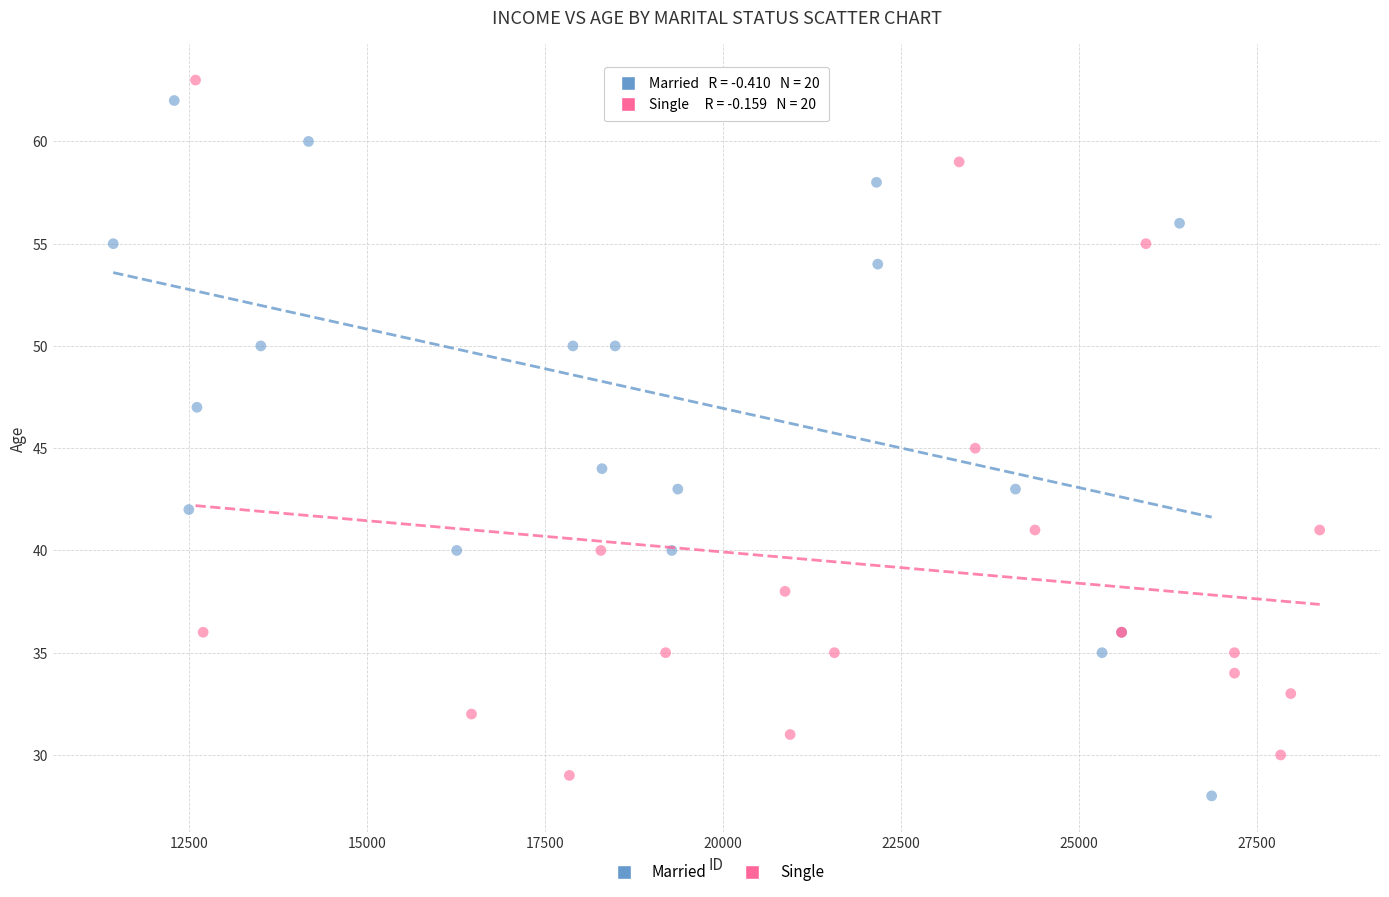

Which series has the largest Y range (max minus min)?

Married